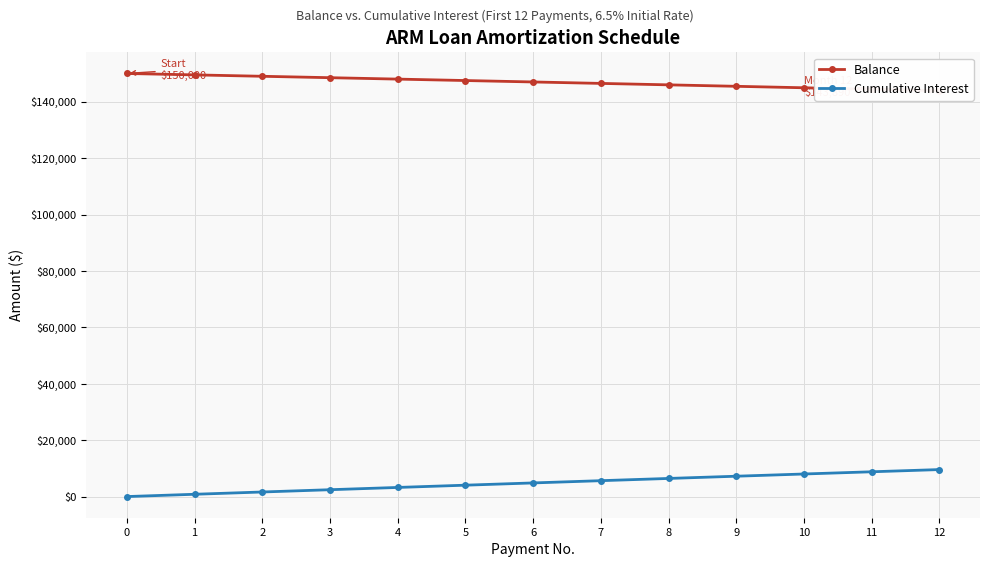

The Cumulative Interest series shows 9570.1 at 12. True or false?

True